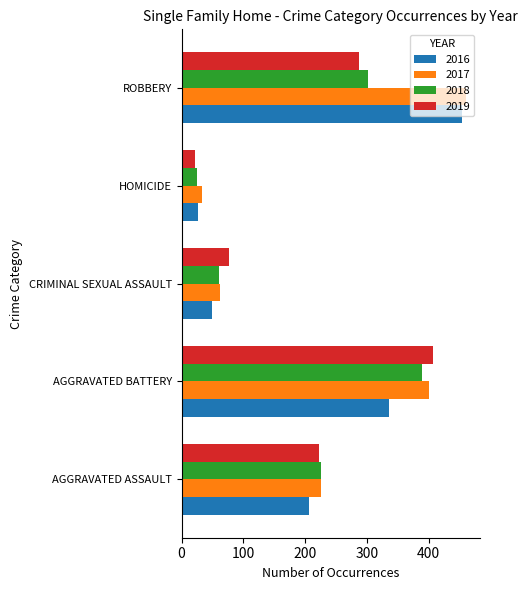

What are all the series names shown in the legend?

2016, 2017, 2018, 2019